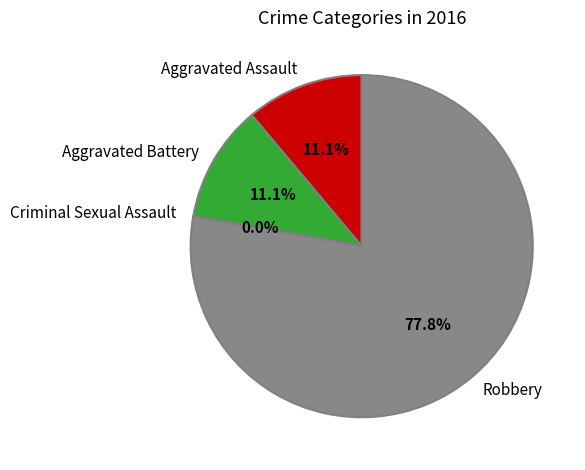

To the nearest percent, what percentage of the pie is Robbery?

78%